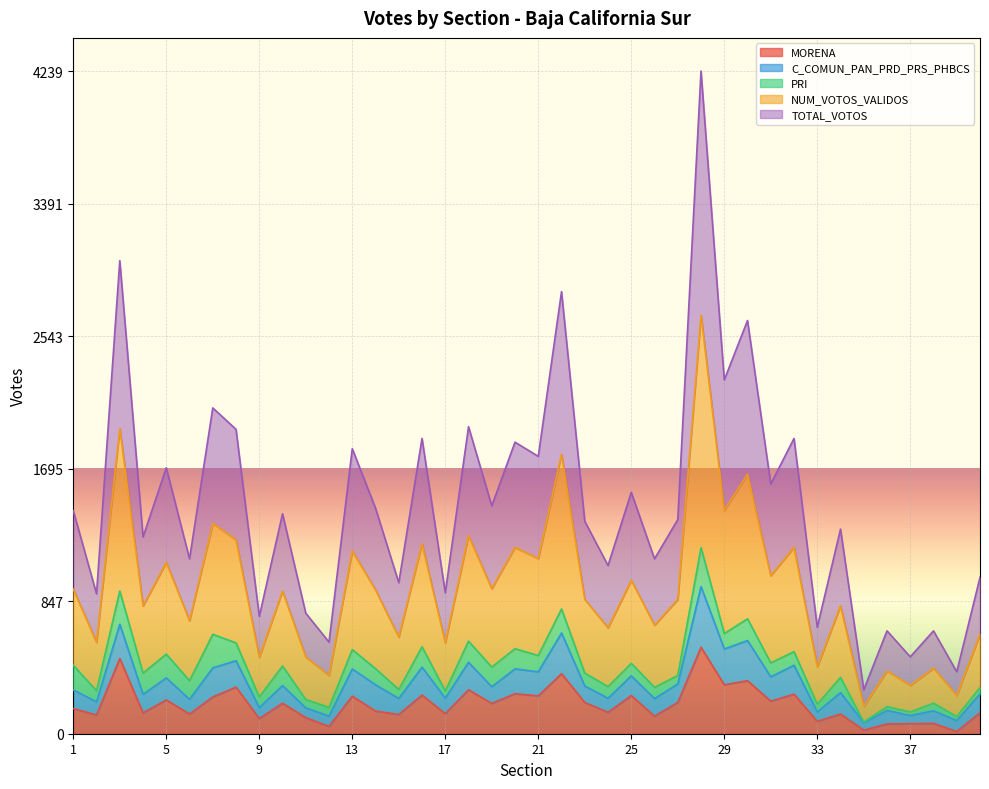

Which category has the highest value across all series?

28